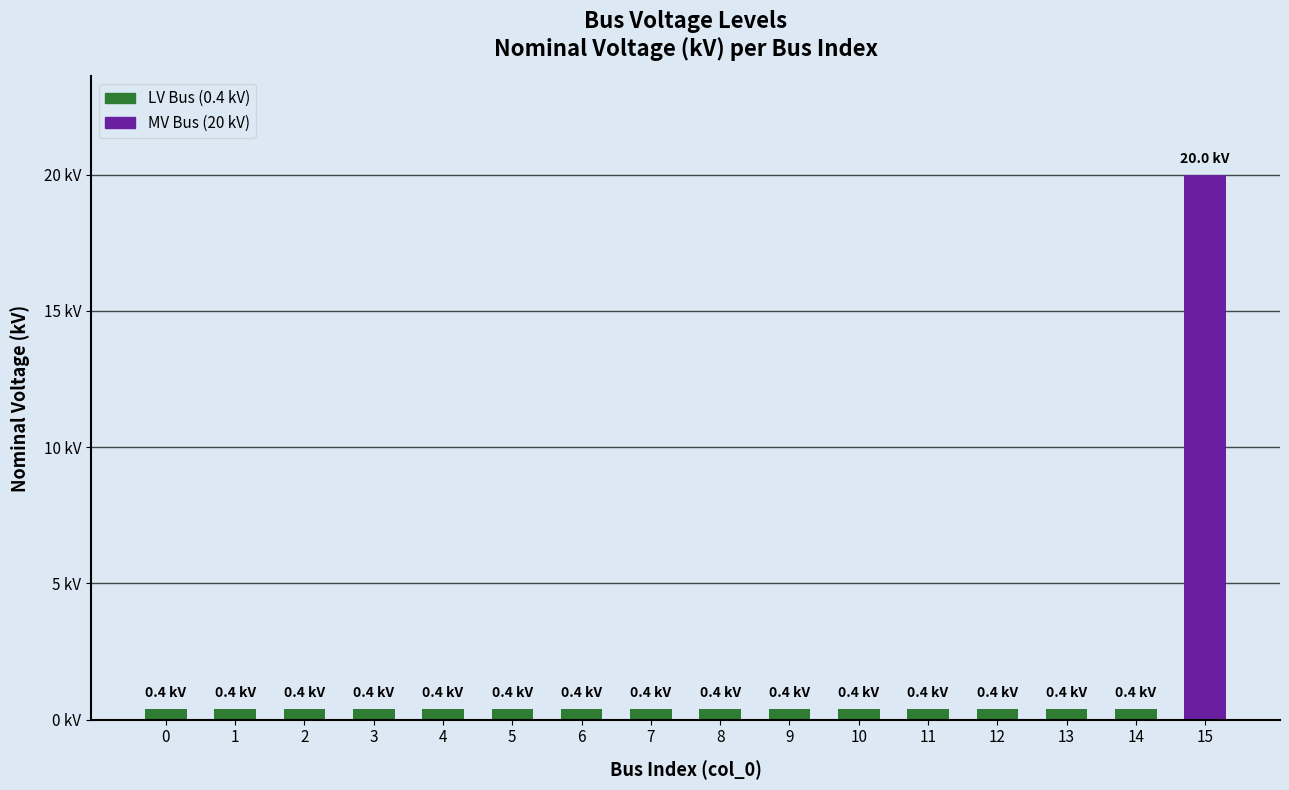

Count the number of categories in the chart.

16